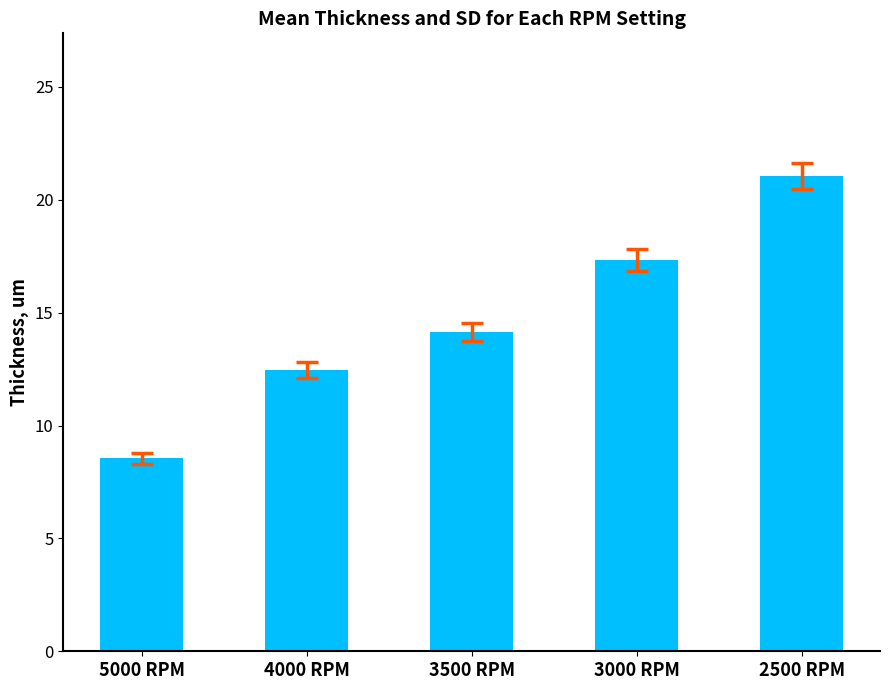

Which category has the highest value across all series?

2500 RPM